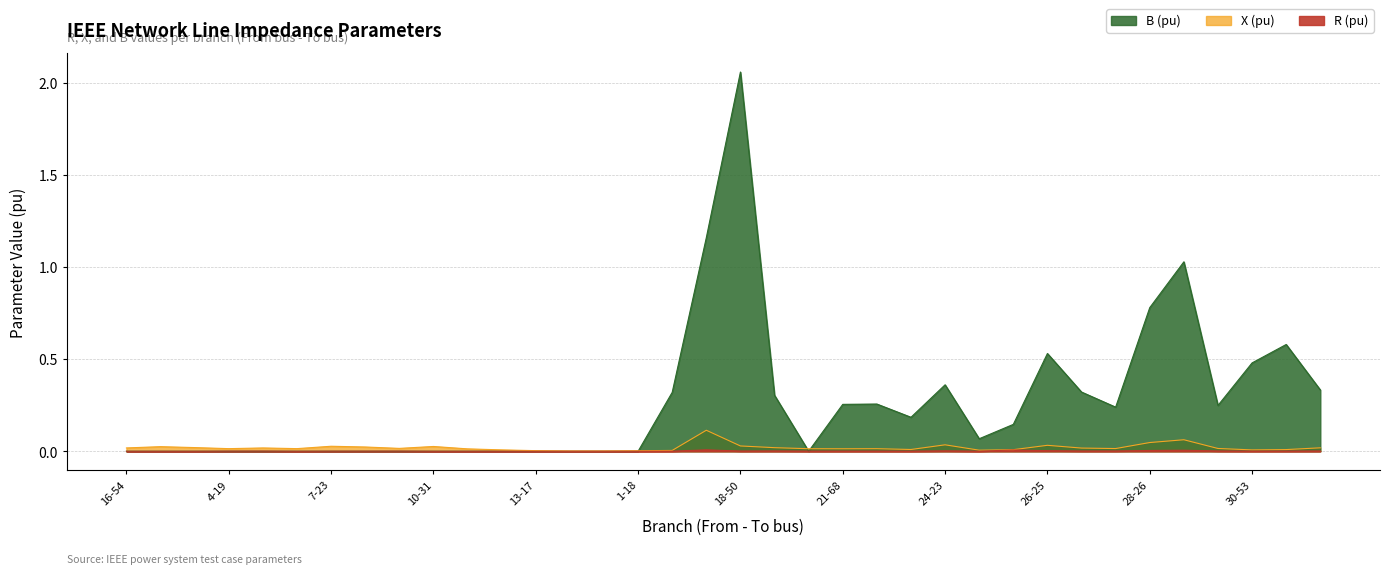

Rank the series by their maximum value, from highest to lowest.

B (pu), X (pu), R (pu)